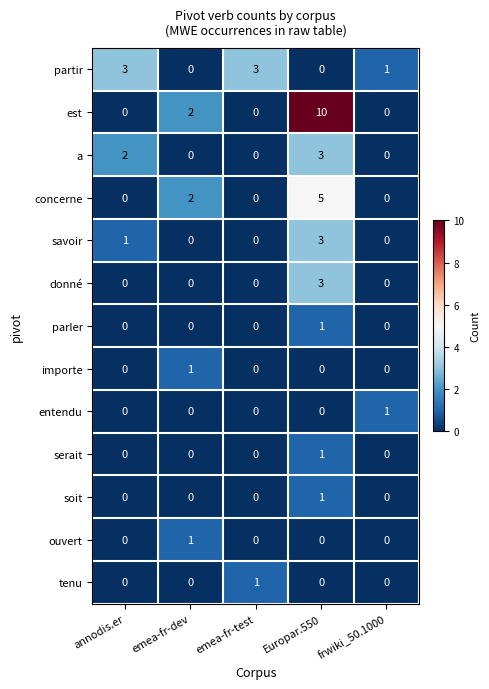

How many series are shown in this chart?

13